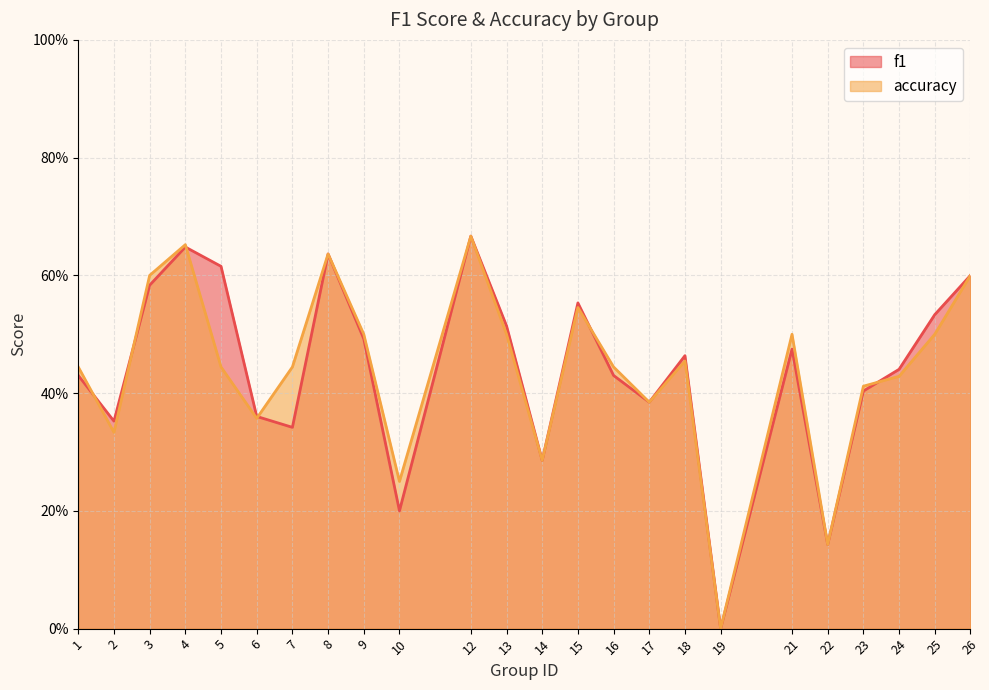

True or false: accuracy has a value of 0.5 at 15.

True